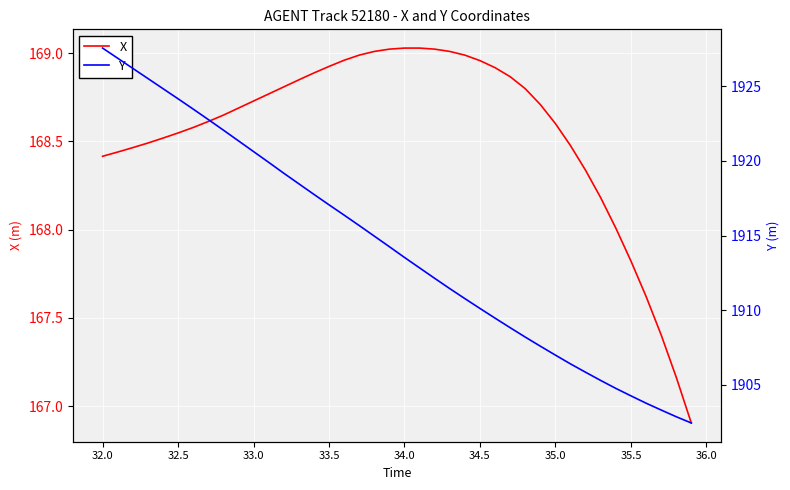

Does the chart display data point markers on the line(s)?

No